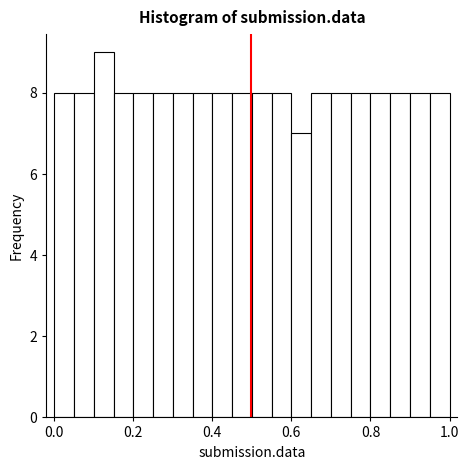

Around what value on the x-axis is the tallest bar? Give the approximate position of its centre, as read against the axis.

0.12